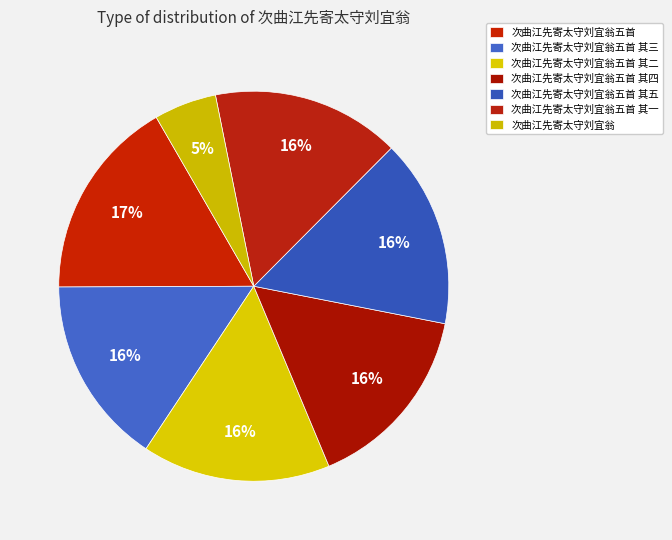

To the nearest percent, what portion does 次曲江先寄太守刘宜翁五首 其五 represent?

16%